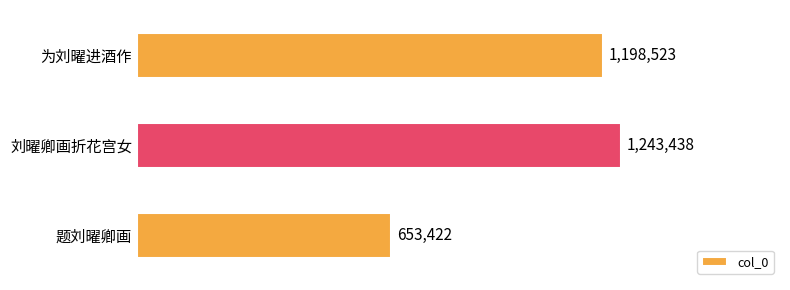

What is the maximum value shown in the chart?

1243438